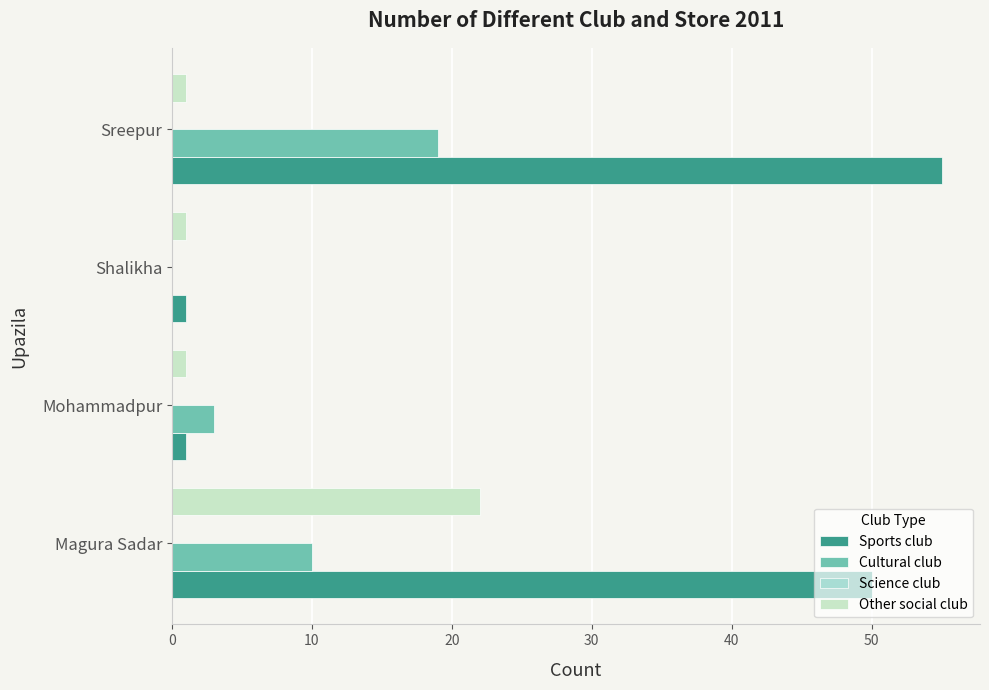

How many series are shown in this chart?

3